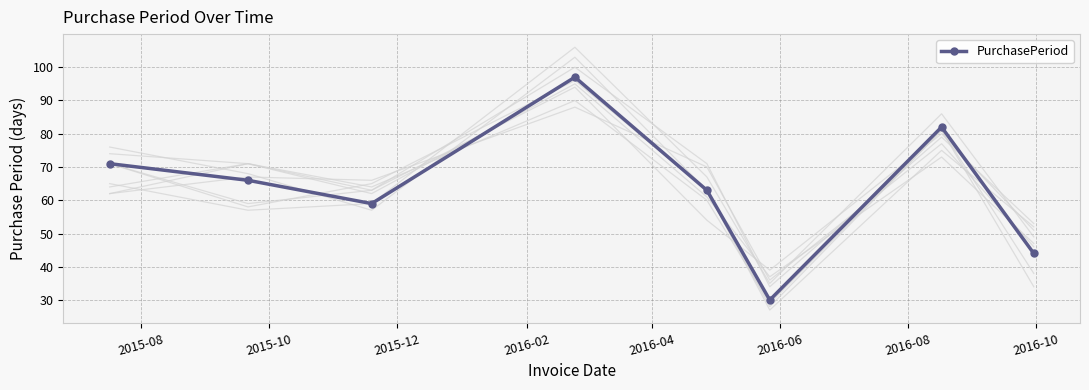

How many values are below 66?

4